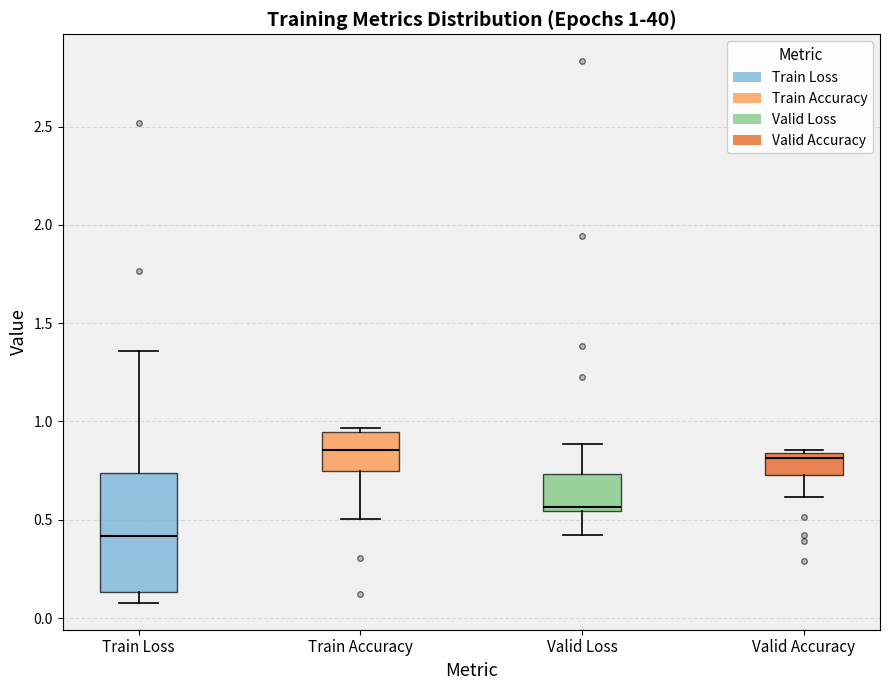

Which box has the lowest median line?

Train Loss